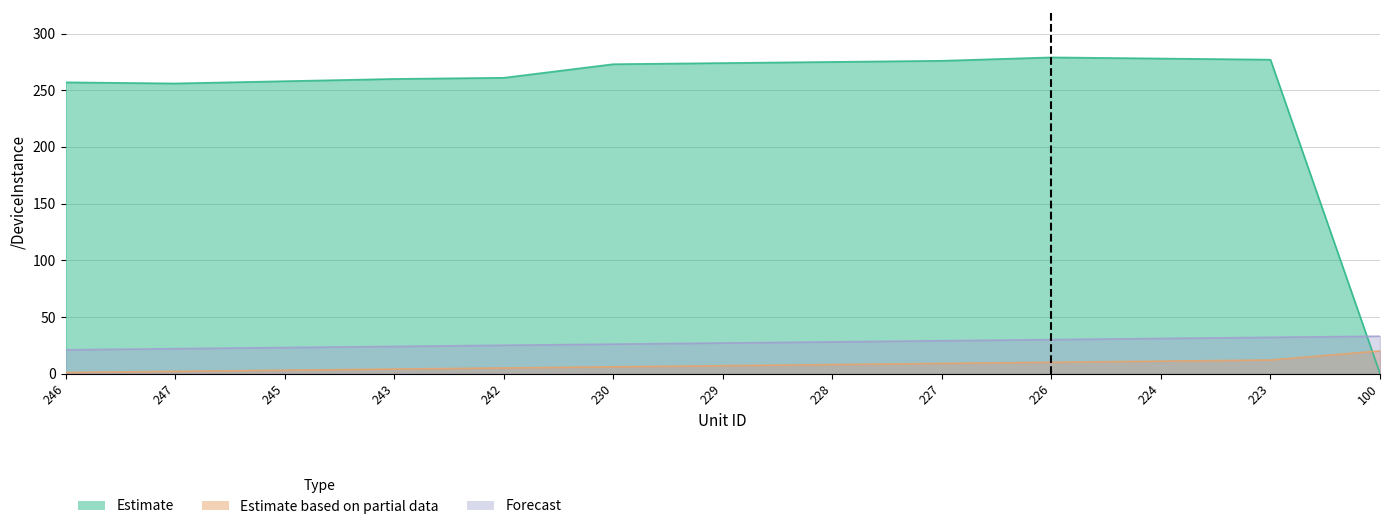

What is the average value of the Estimate series?

248